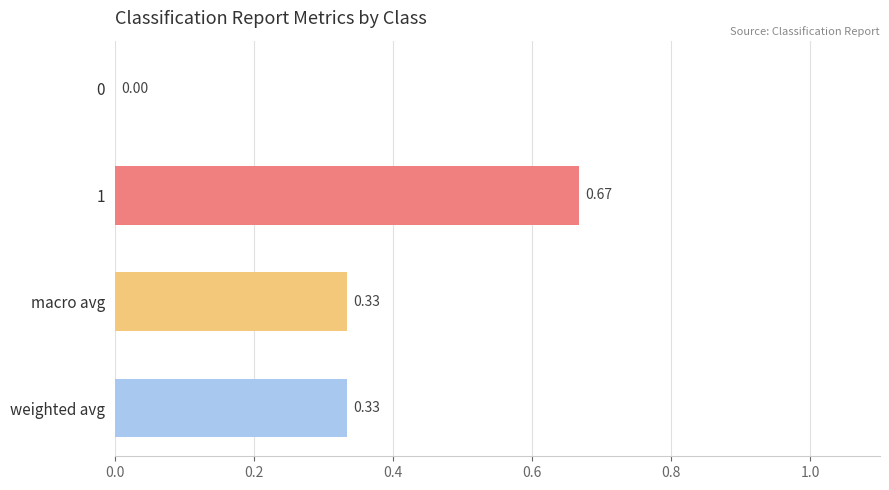

How many values are between 0 and 1?

4